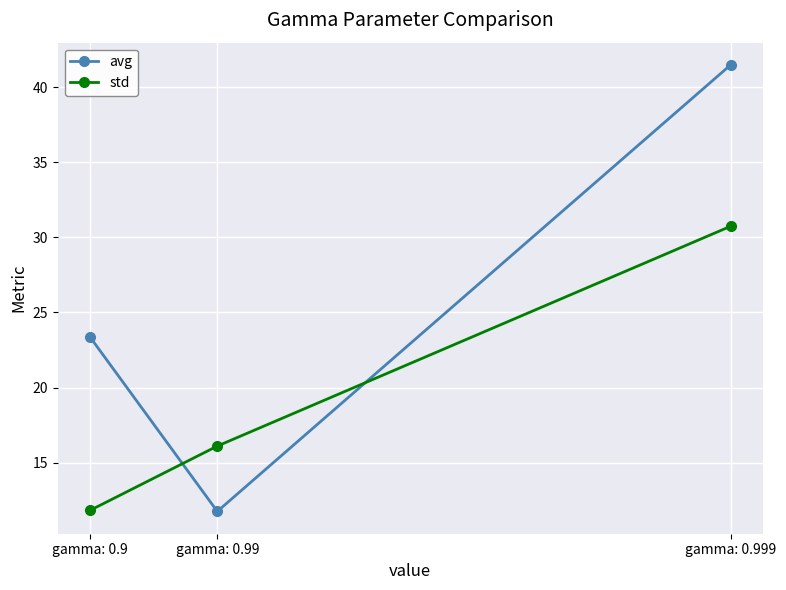

Where does the std series first go above 16?

gamma: 0.99